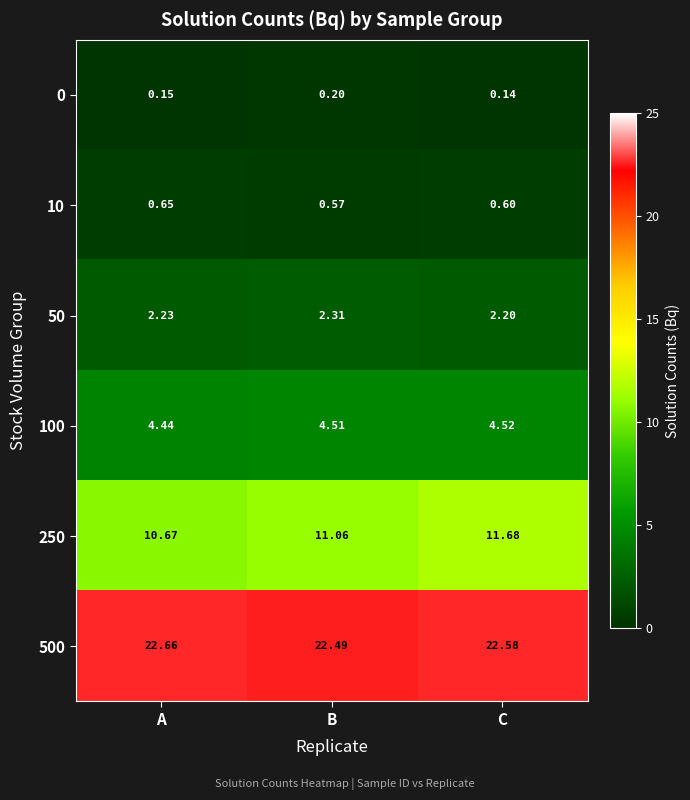

At which category does the chart reach its peak across all series?

A